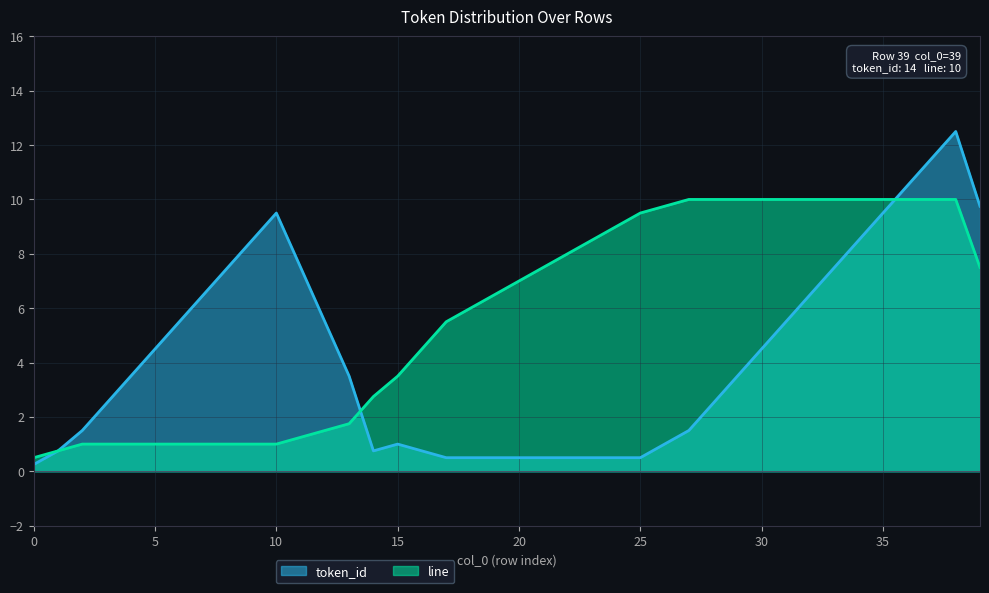

What is the difference between the values at 23 and 2?

7.5